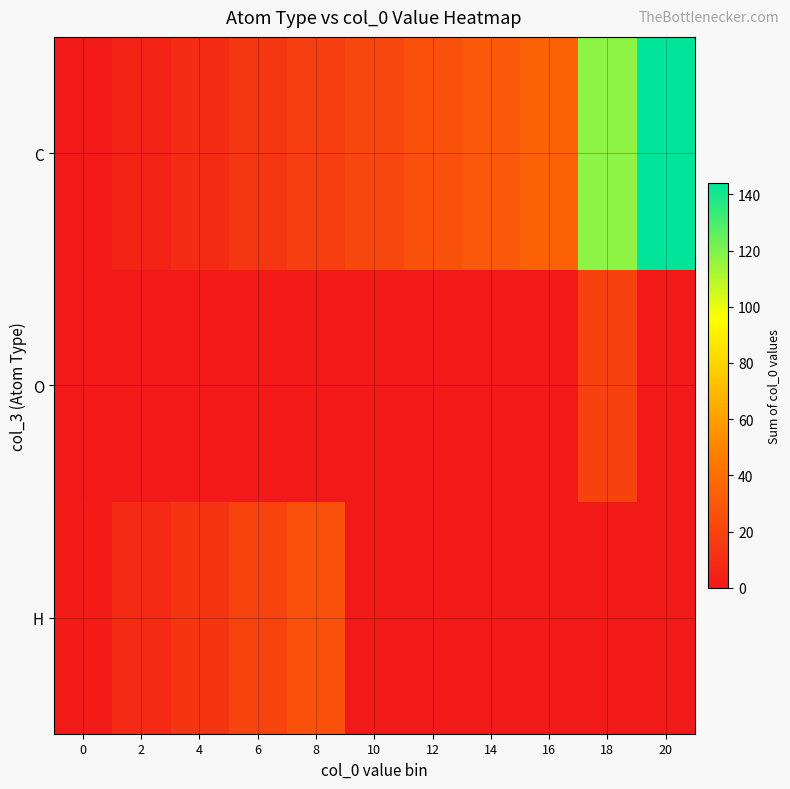

Which has a higher value, 8 or 6?

8